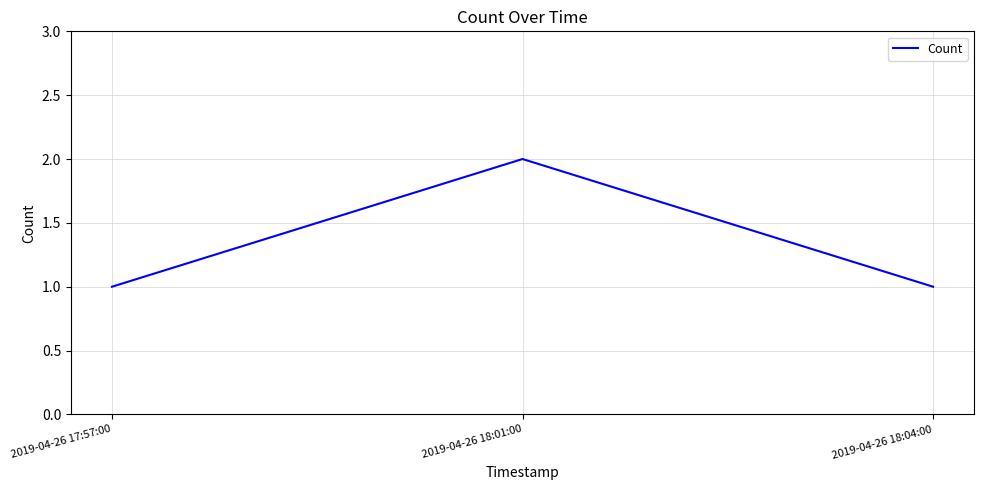

What is the ratio of the value at 2019-04-26 18:01:00 to the value at 2019-04-26 18:04:00?

2.0